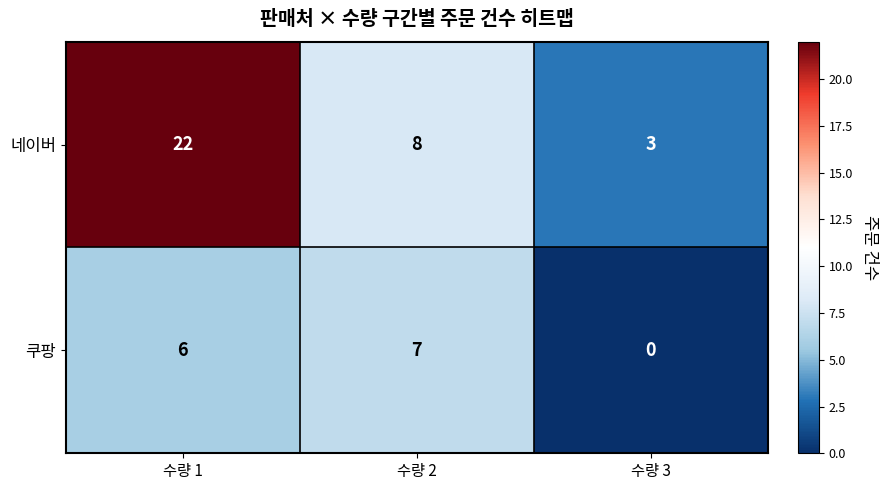

What is the difference between the second highest and minimum values in the 네이버 series?

5